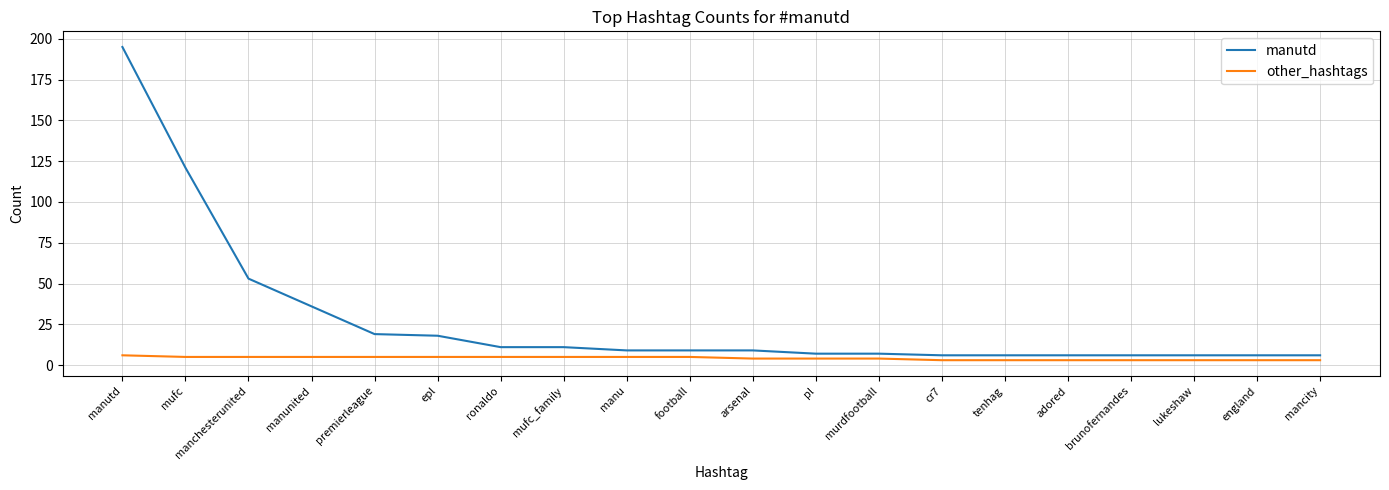

At which label is manutd closest to 100?

mufc